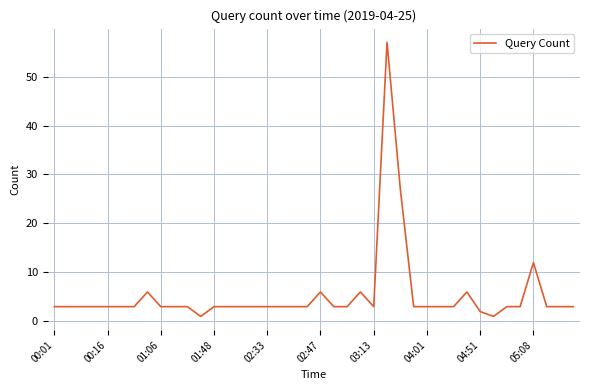

What is the difference between the maximum and minimum values?

56